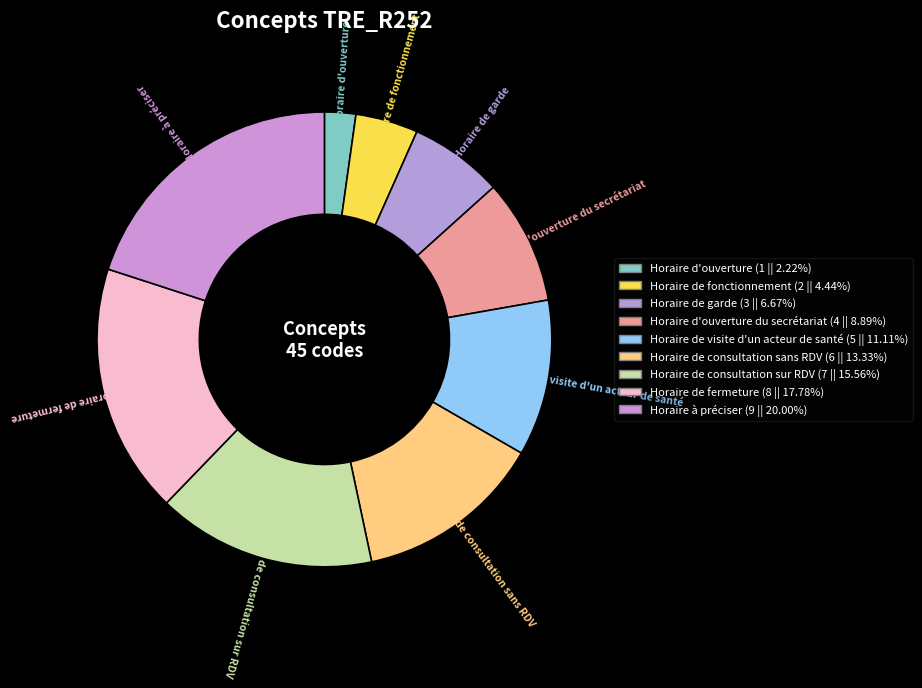

How many slices are in this pie chart?

9